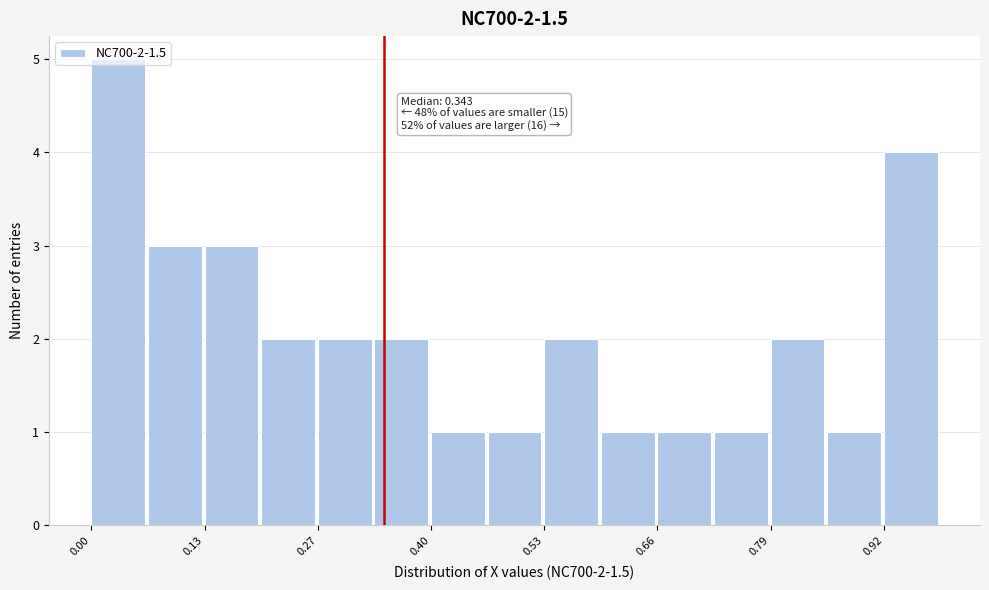

Read against the x-axis, roughly where is the centre of the tallest bar?

0.04